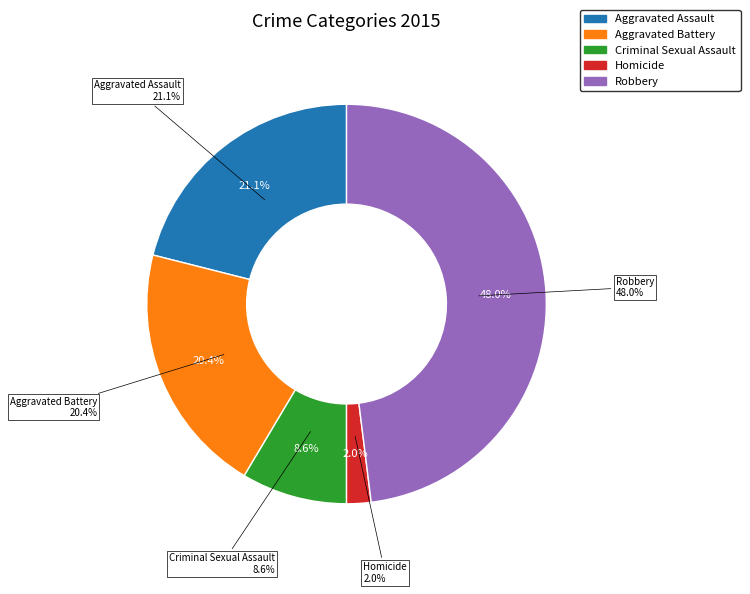

How many segments does this pie chart have?

5